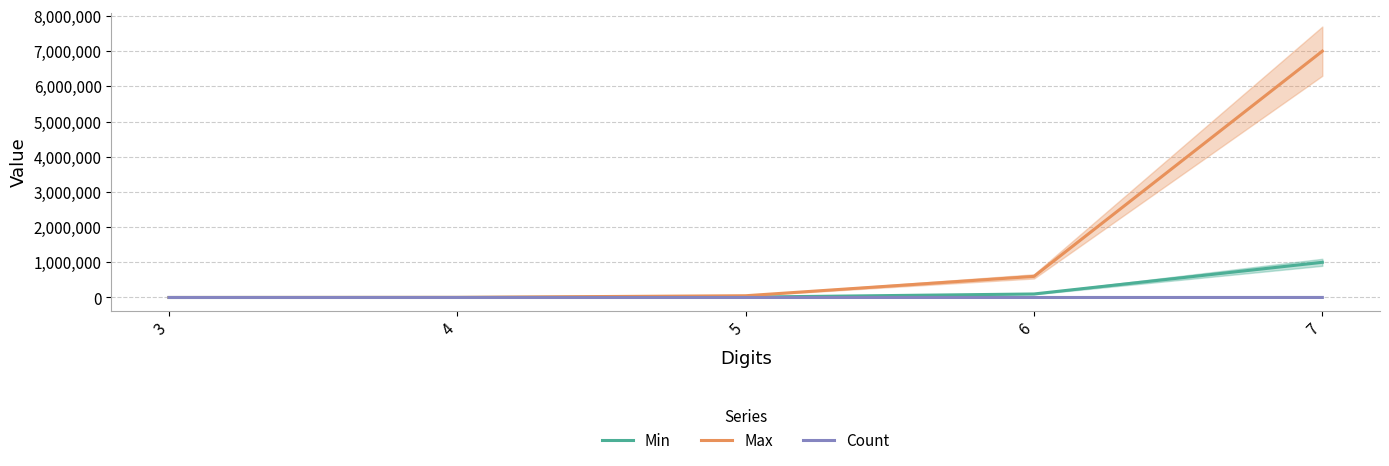

Which series has the widest spread of values?

Max